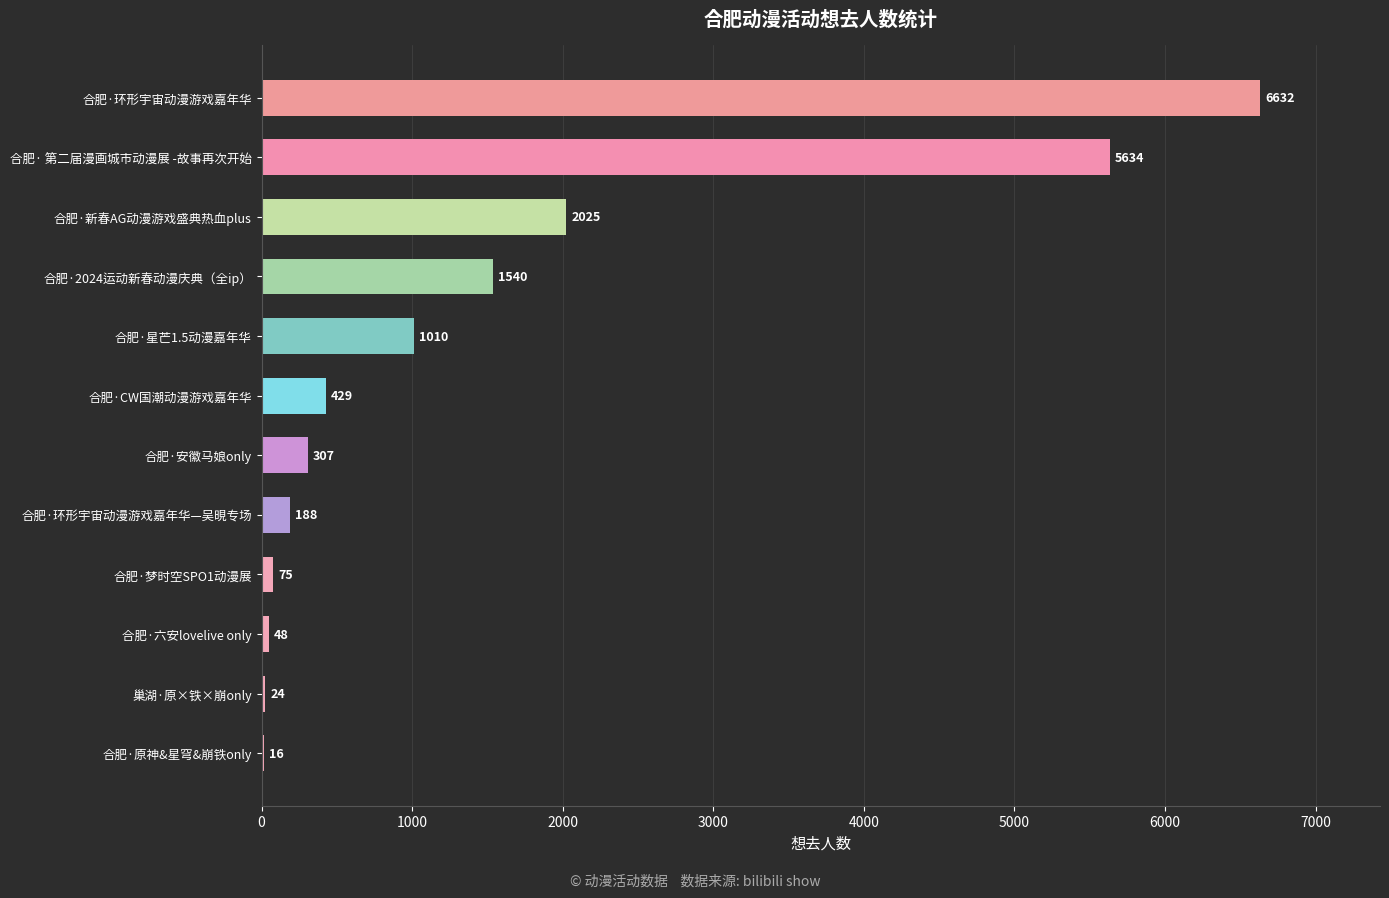

What is the sum of the values at 合肥·六安lovelive only and 合肥·CW国潮动漫游戏嘉年华?

477